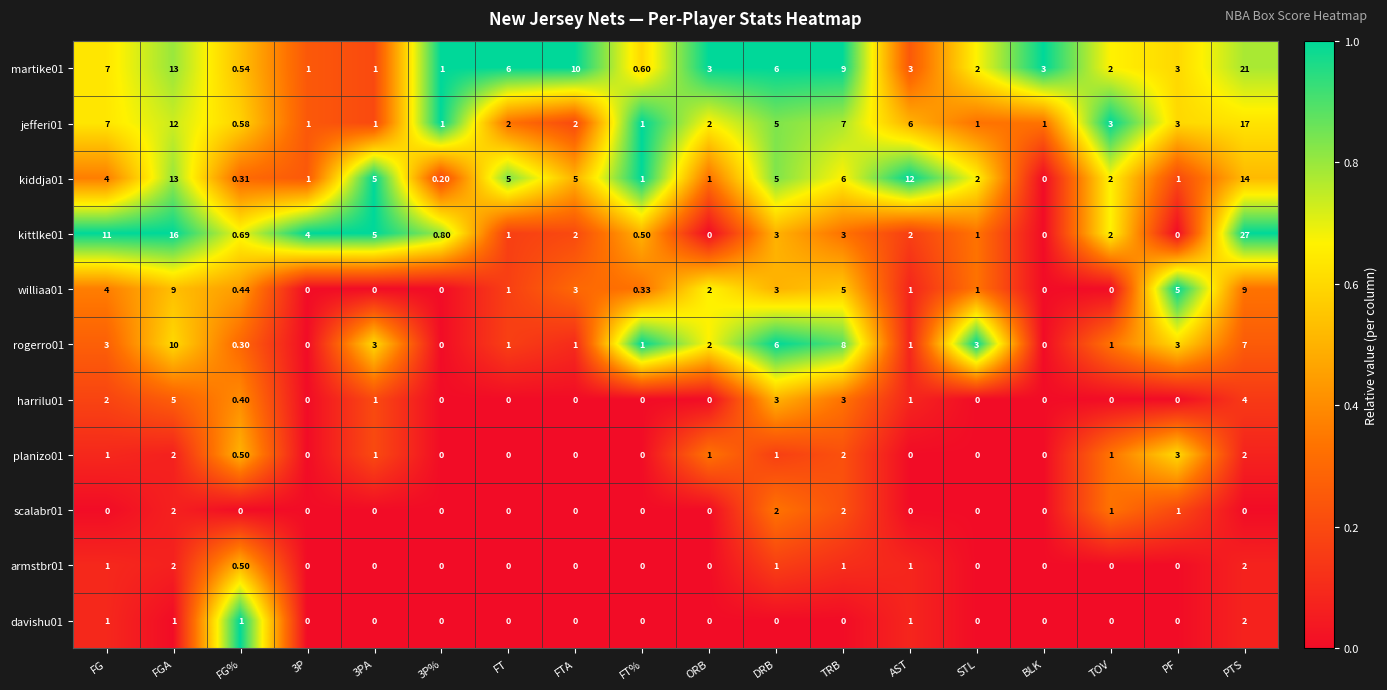

What is the total value across all series at FT?

16.0